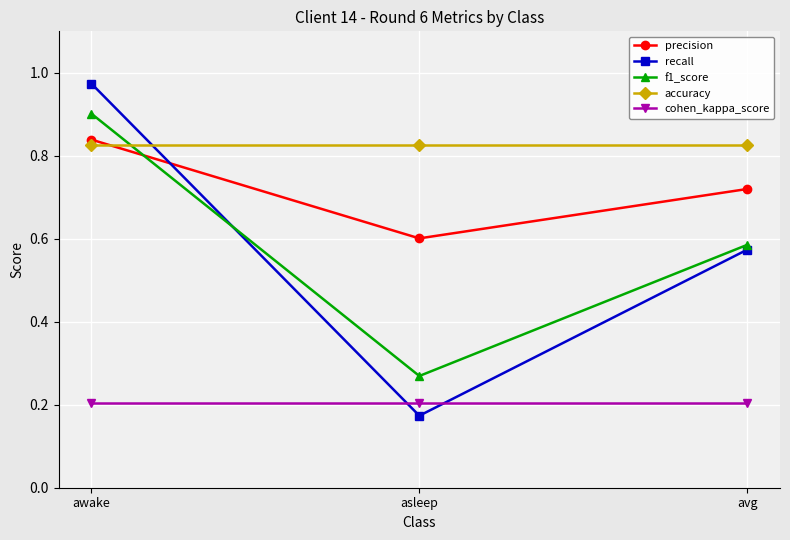

Which label corresponds to the smallest value in the chart?

asleep